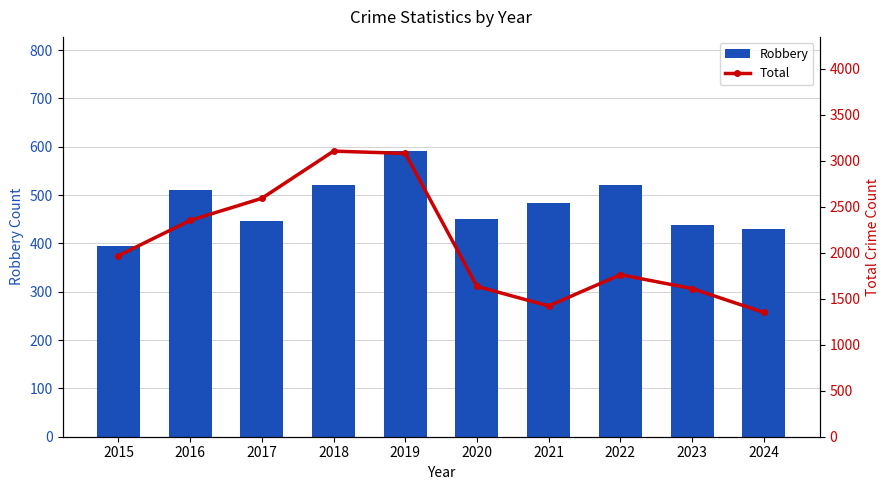

Reading left to right, transcribe all the data shown in this chart.

Robbery: 2015=395	2016=510	2017=446	2018=520	2019=591	2020=450	2021=484	2022=521	2023=439	2024=429
Total: 2015=1968	2016=2352	2017=2592	2018=3105	2019=3080	2020=1634	2021=1422	2022=1761	2023=1611	2024=1351